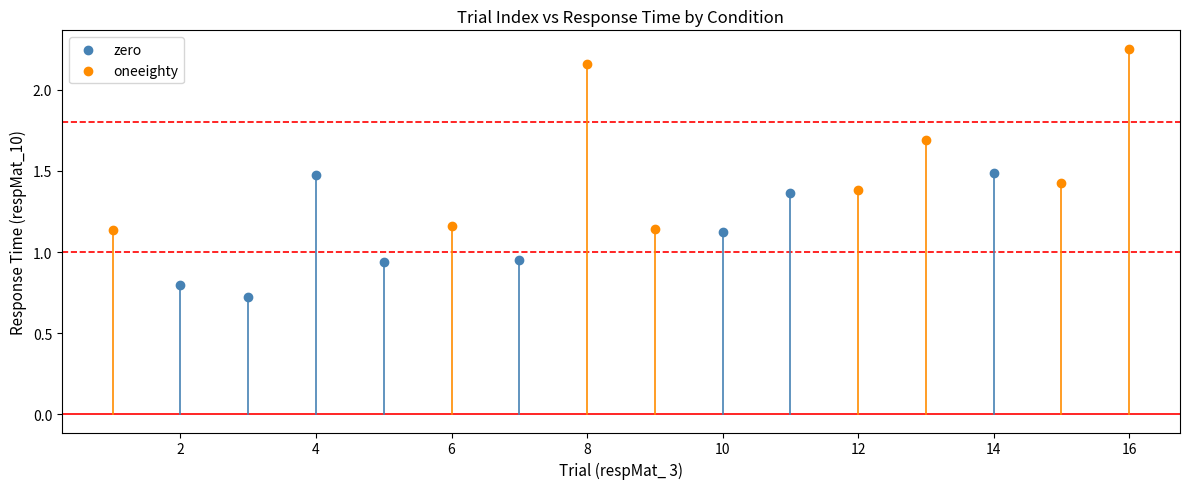

Which series reaches the maximum Y coordinate?

oneeighty